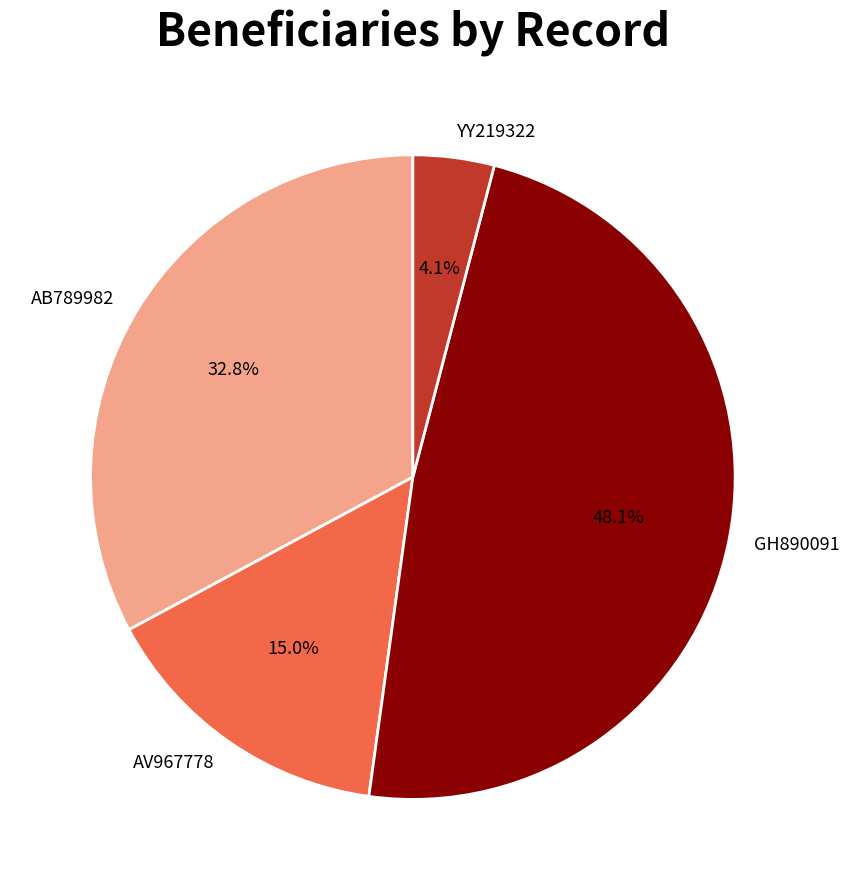

What percentage is the AV967778 slice, to the nearest percent?

15%